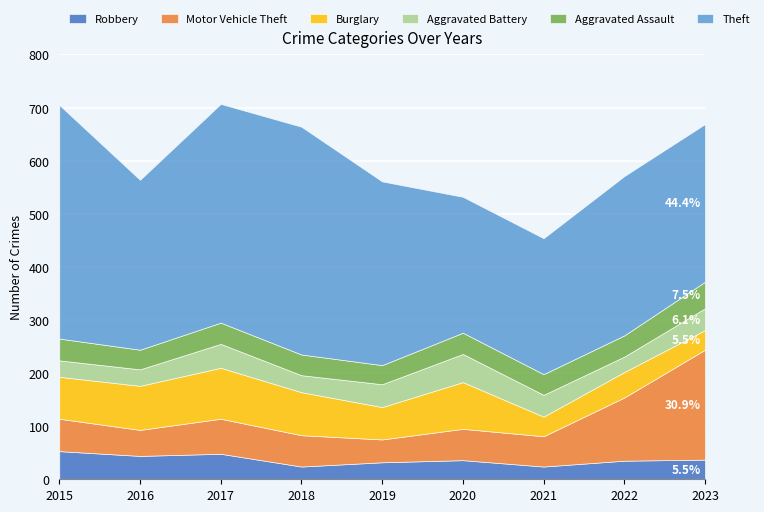

True or false: Aggravated Assault and Motor Vehicle Theft intersect in this chart.

False